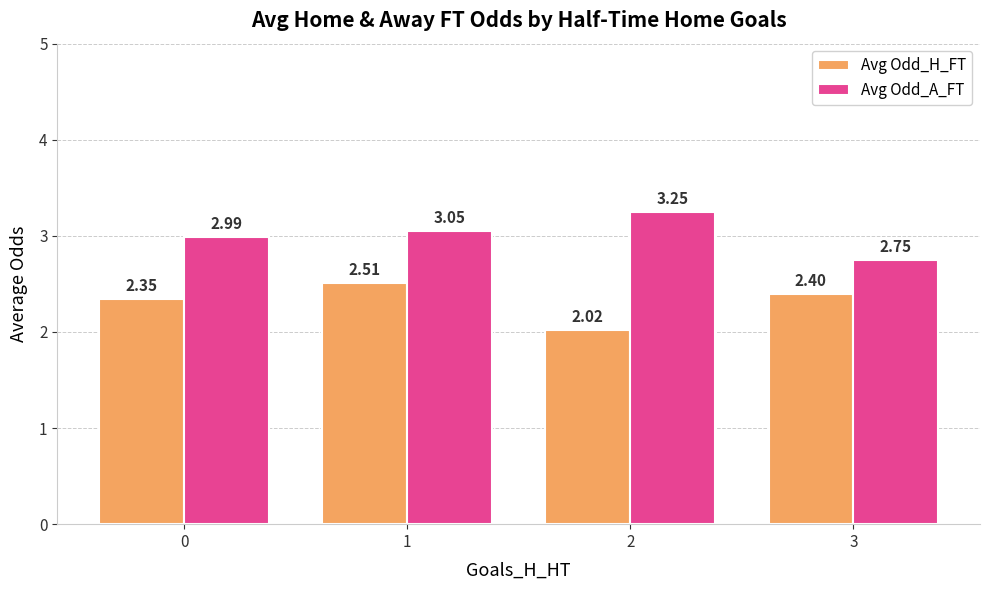

Are the bars horizontal?

No